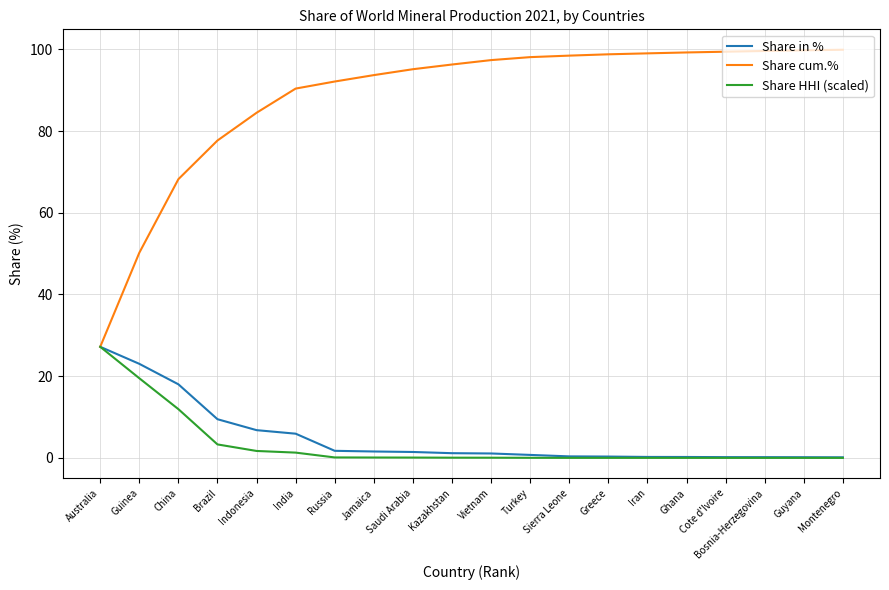

The value of Share HHI (scaled) at Vietnam is 0.0. True or false?

True